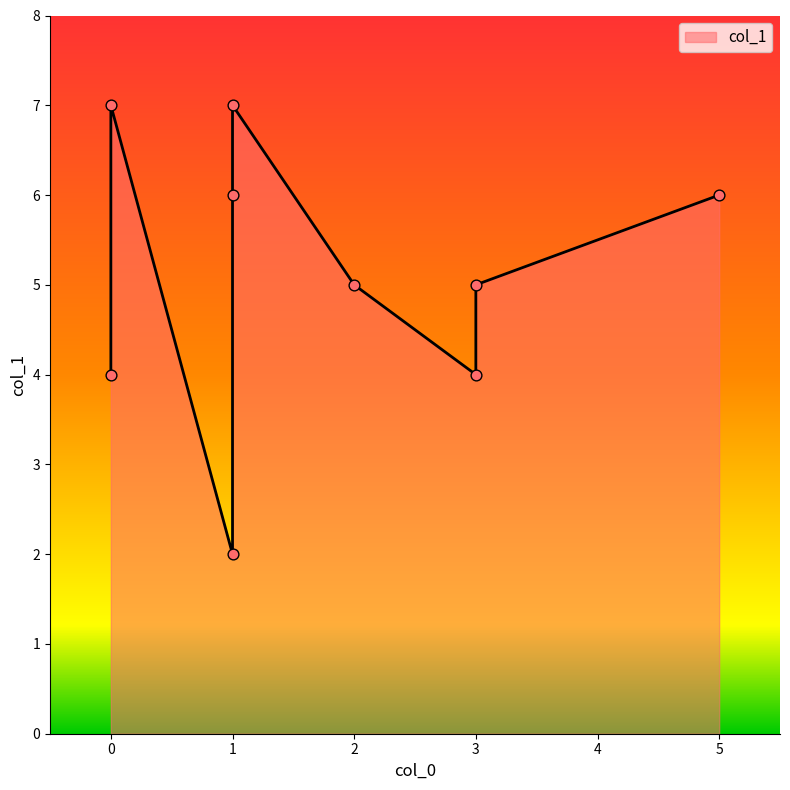

What is the ratio of the value at 1 to the value at 0?

0.5